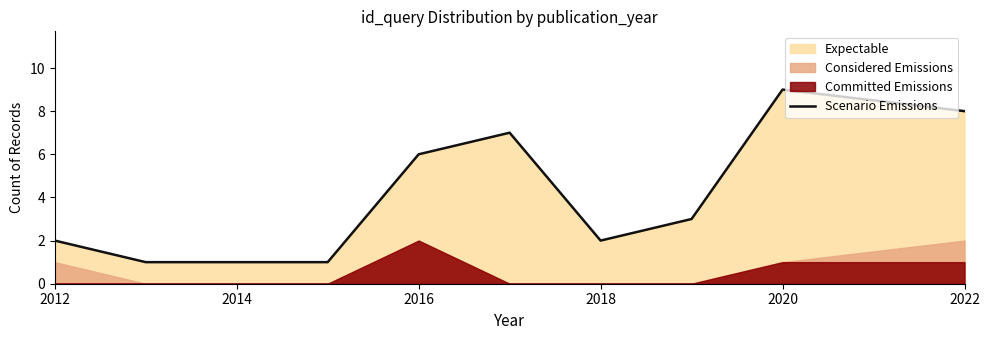

The value of Scenario Emissions at 2016 is 6. True or false?

True